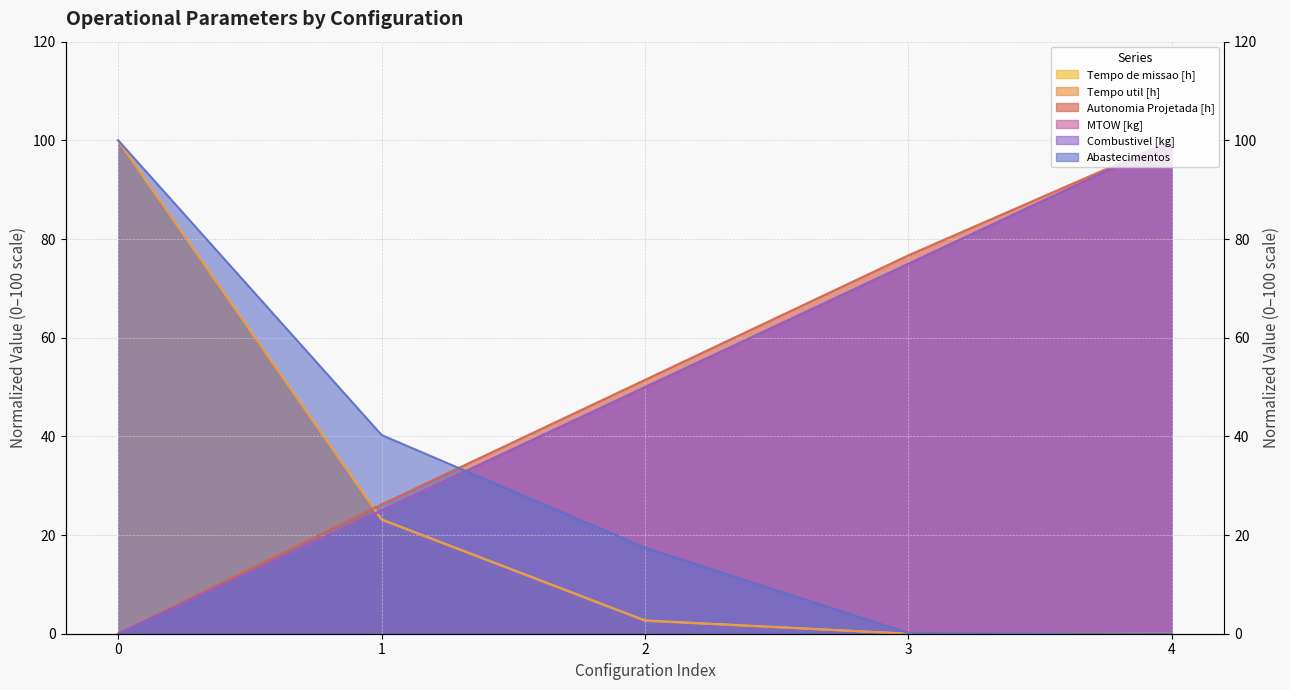

Does the chart display data point markers on the line(s)?

No